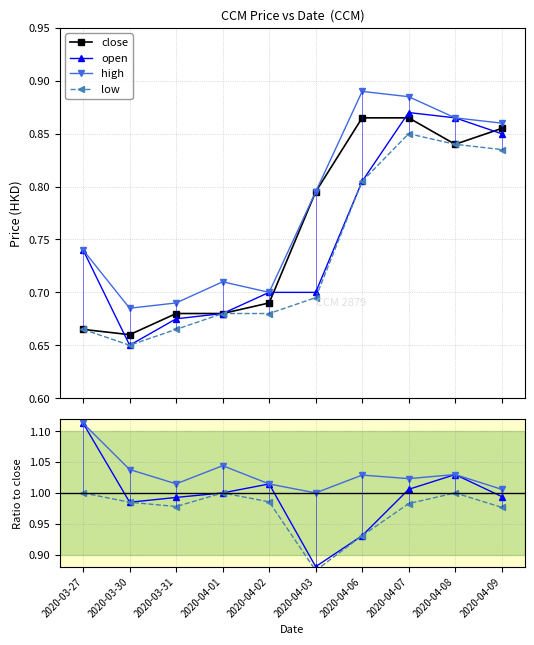

Which category has the highest value in the high series?

2020-04-06